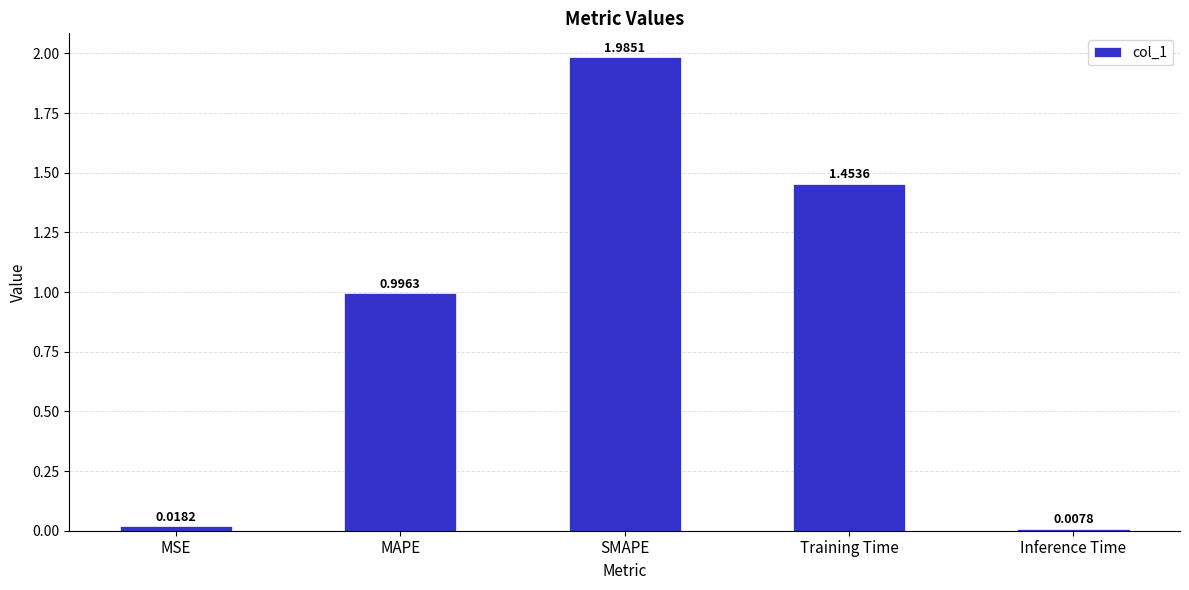

Rank the categories by value from highest to lowest.

SMAPE, Training Time, MAPE, MSE, Inference Time